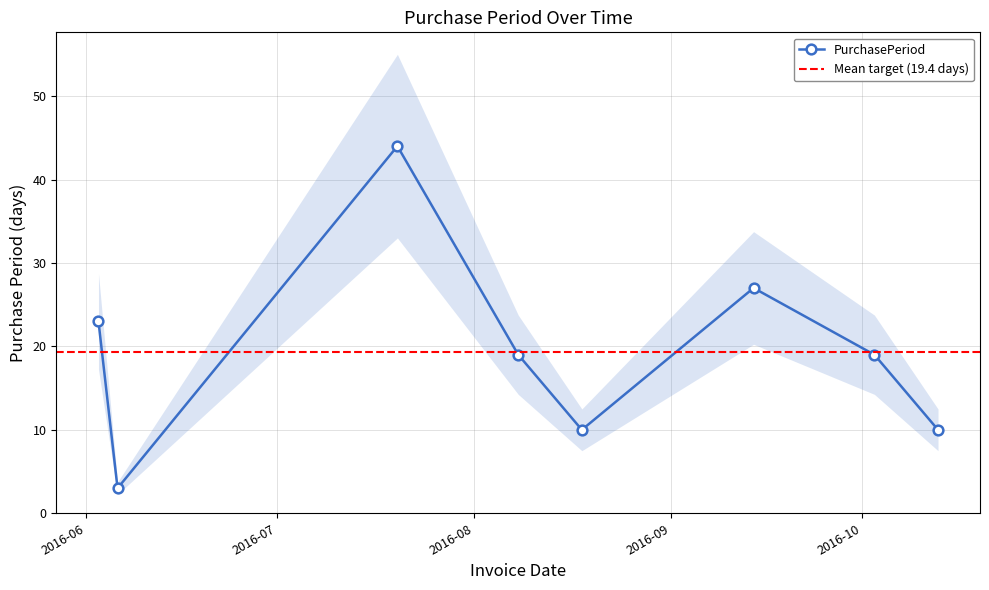

What is the difference between the values at 2016-06-06 and 2016-09-14?

24